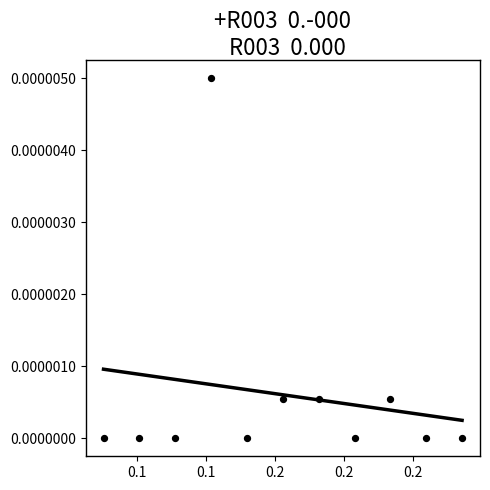

What is the range of X values (max minus min)?

0.3